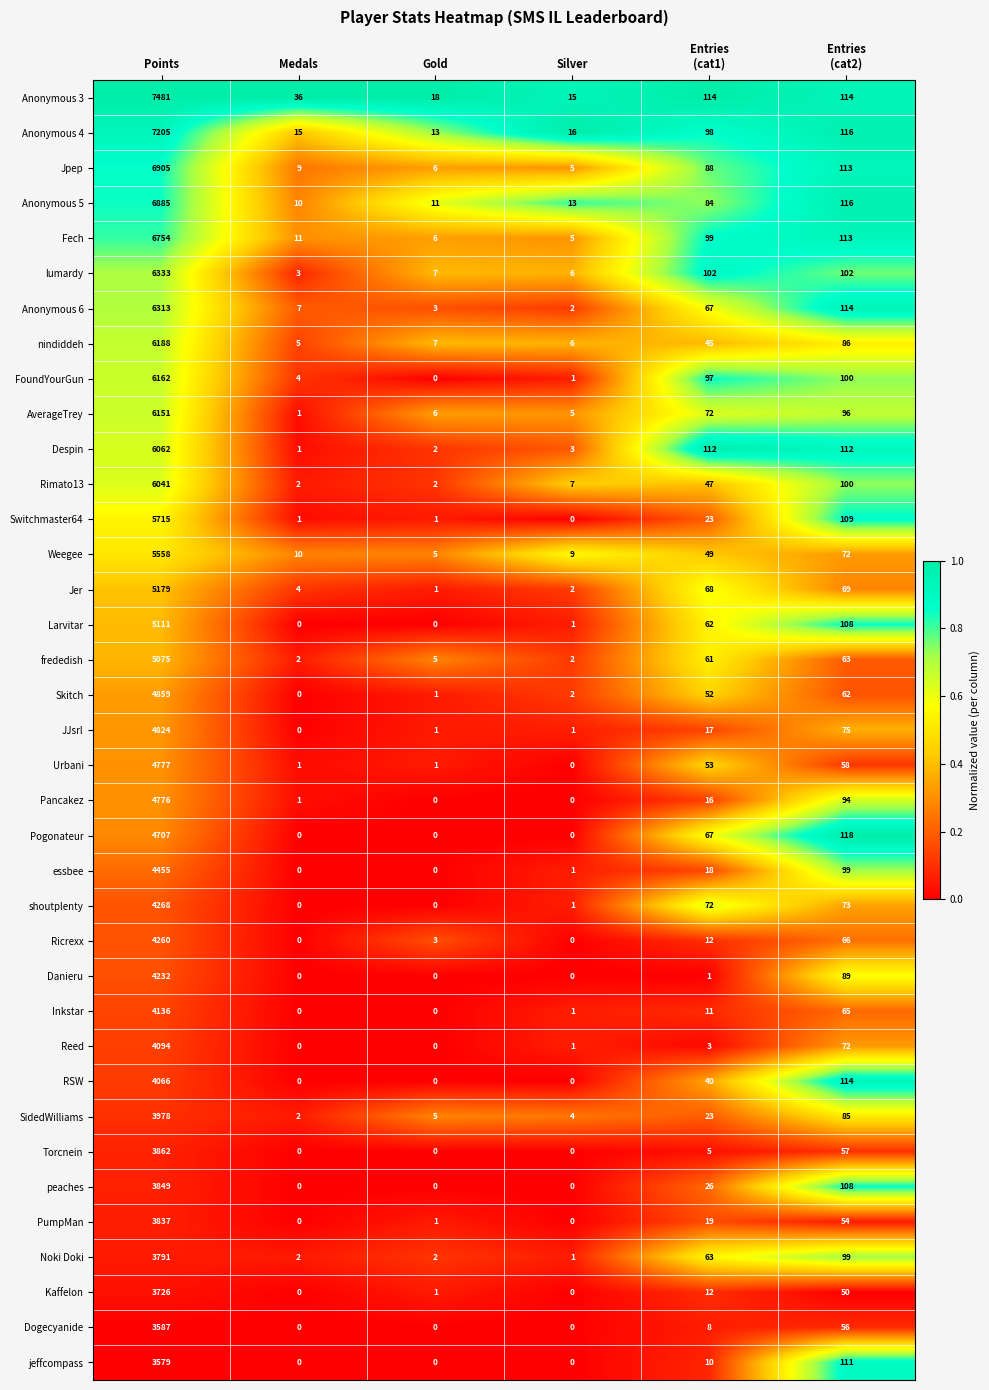

True or false: Danieru has a value of -2478 at Gold.

False